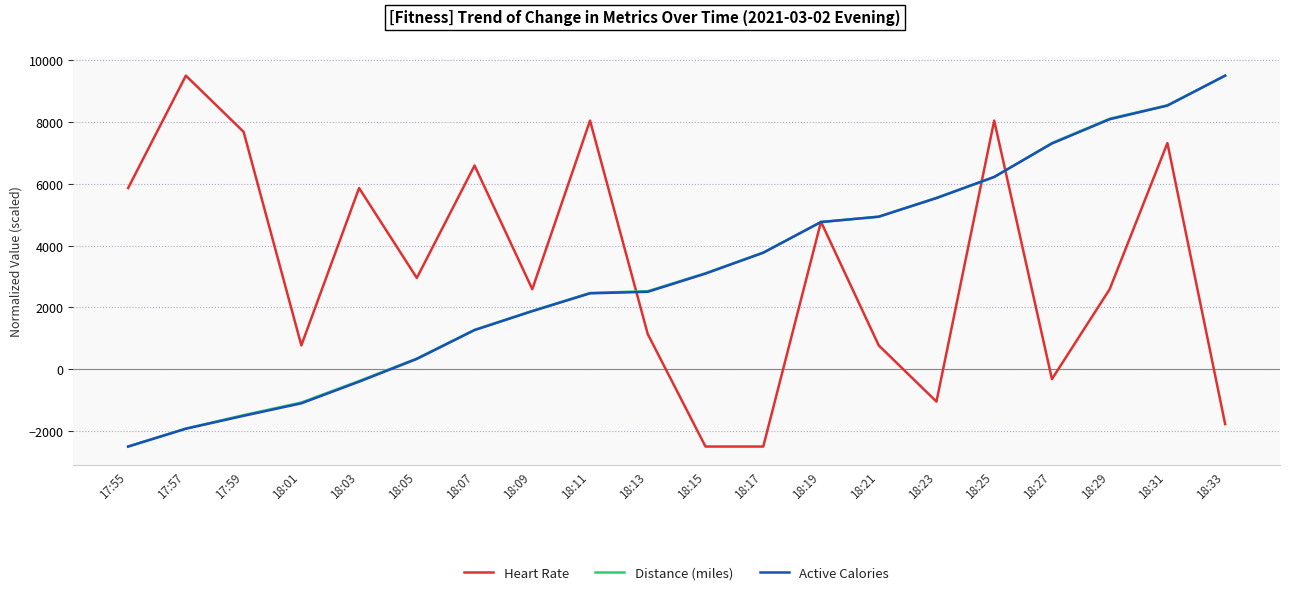

What is the minimum value shown in the chart?

-2500.0